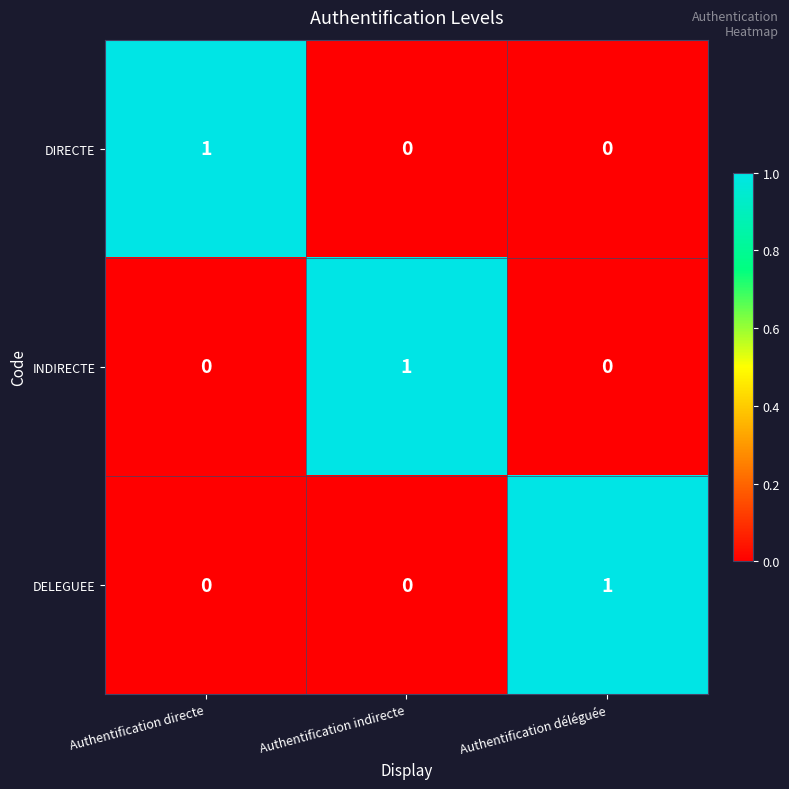

At how many categories does at least one series exceed 0?

3